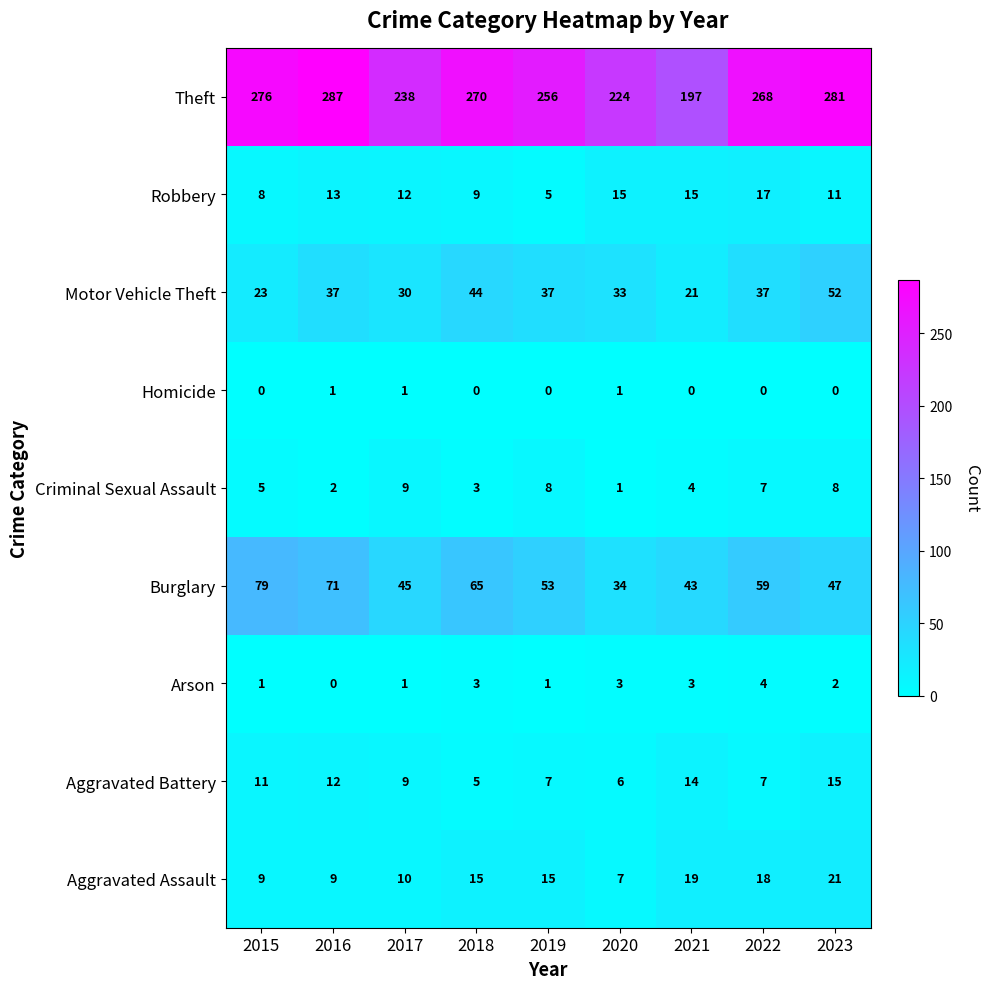

True or false: Arson has a value of 2 at 2022.

False